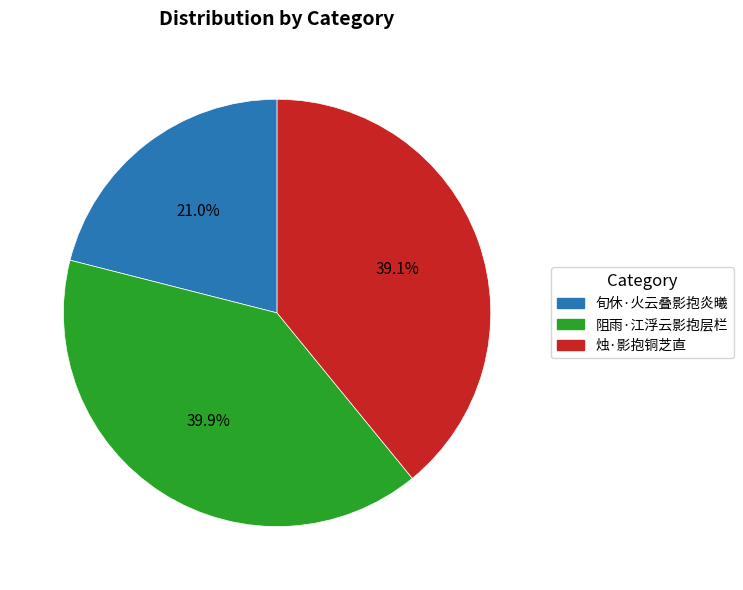

To the nearest percent, what is the average slice percentage?

33%